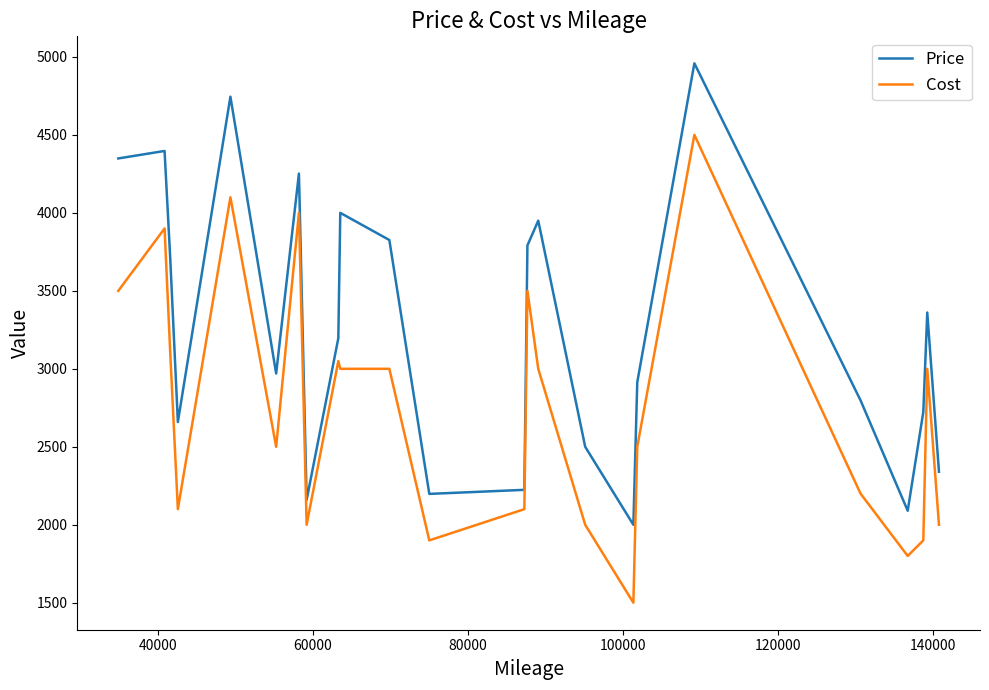

What is the maximum value for Cost?

4500